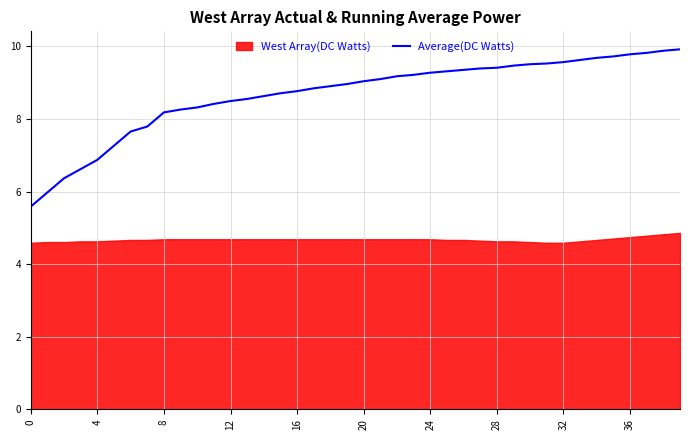

What is the change in value from 36 to 10?

+0.1